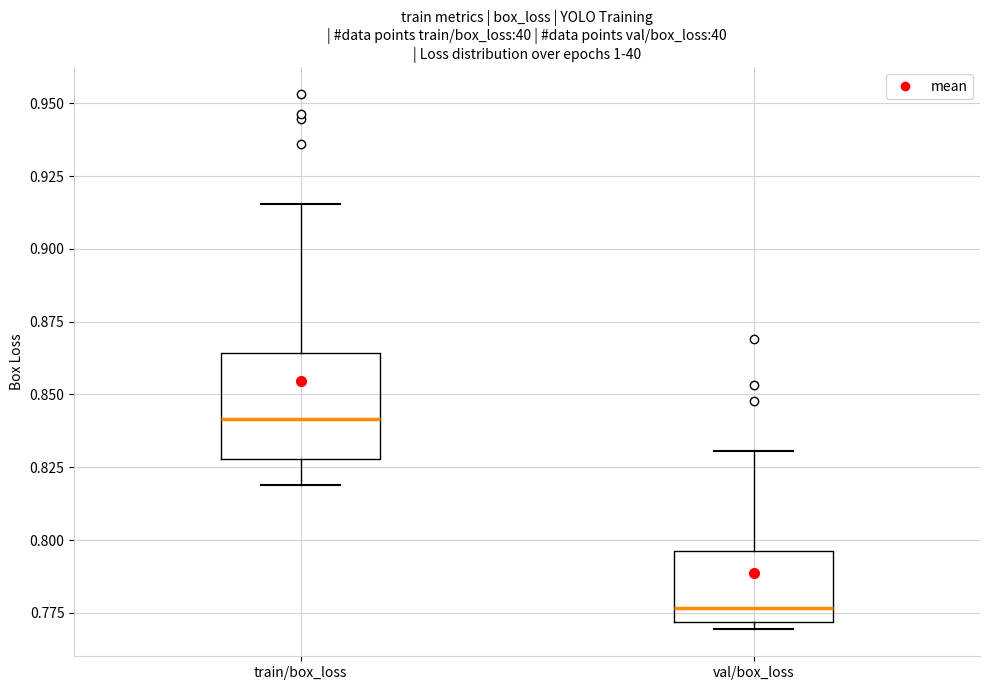

Which box has the highest median line?

train/box_loss